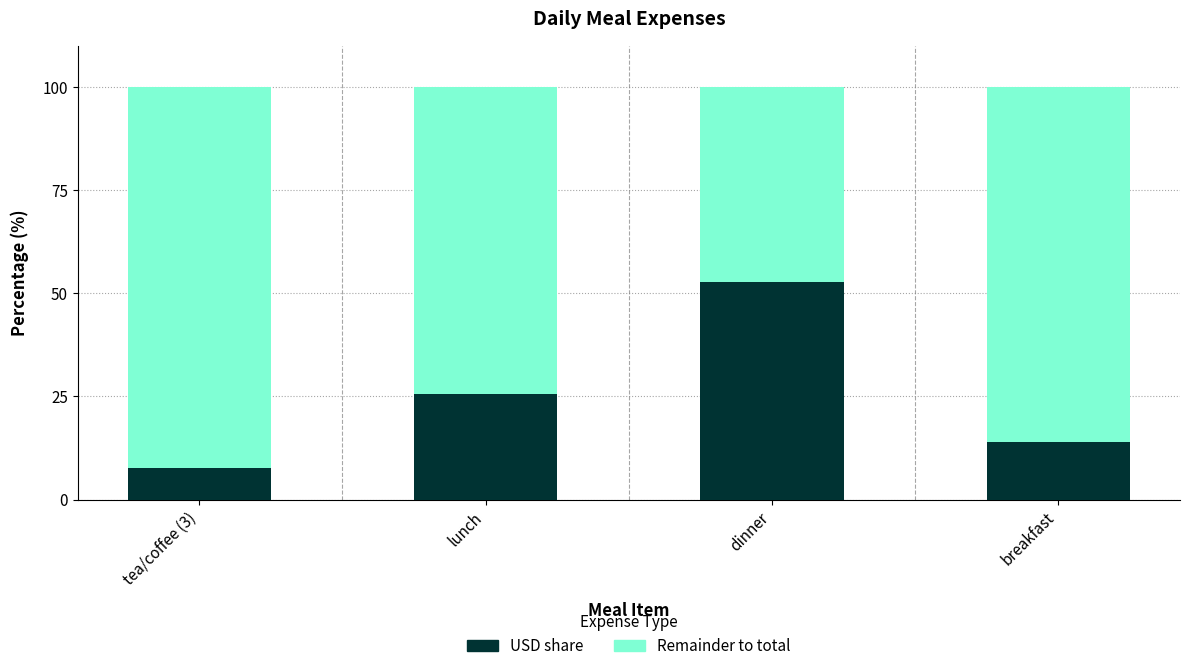

How many distinct data groups are displayed?

2